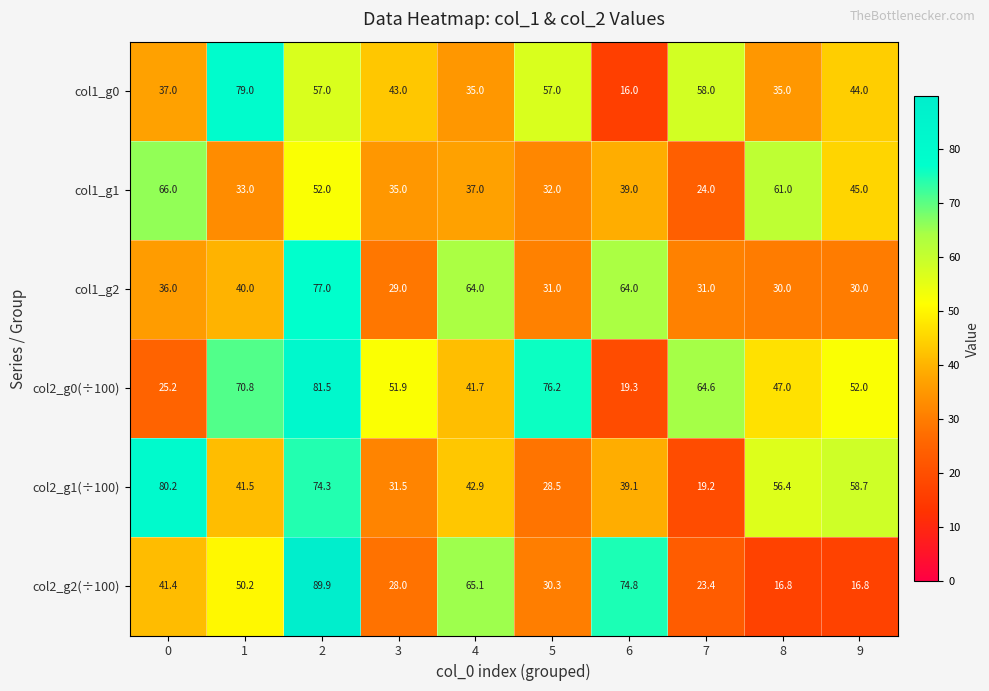

At which label is col1_g1 closest to 45?

9